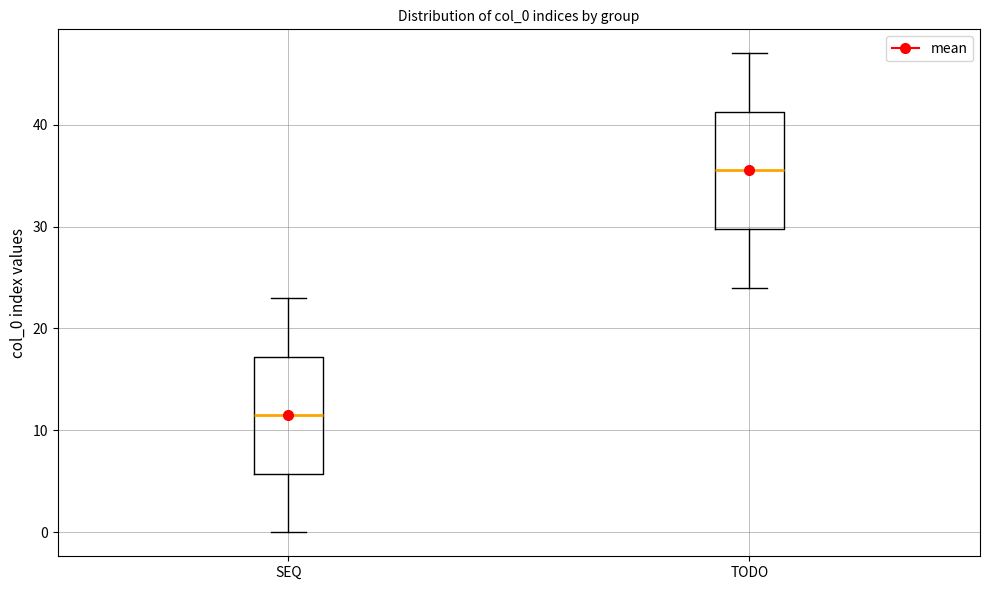

Reading left to right, read every box against the y-axis: the position of its median line, the range the box covers, and the ends of its whiskers. The values are not printed on the chart, so give them approximately, as read against the axis.

SEQ: median 12, box 6 to 17, whiskers 0 to 23
TODO: median 36, box 30 to 41, whiskers 24 to 47